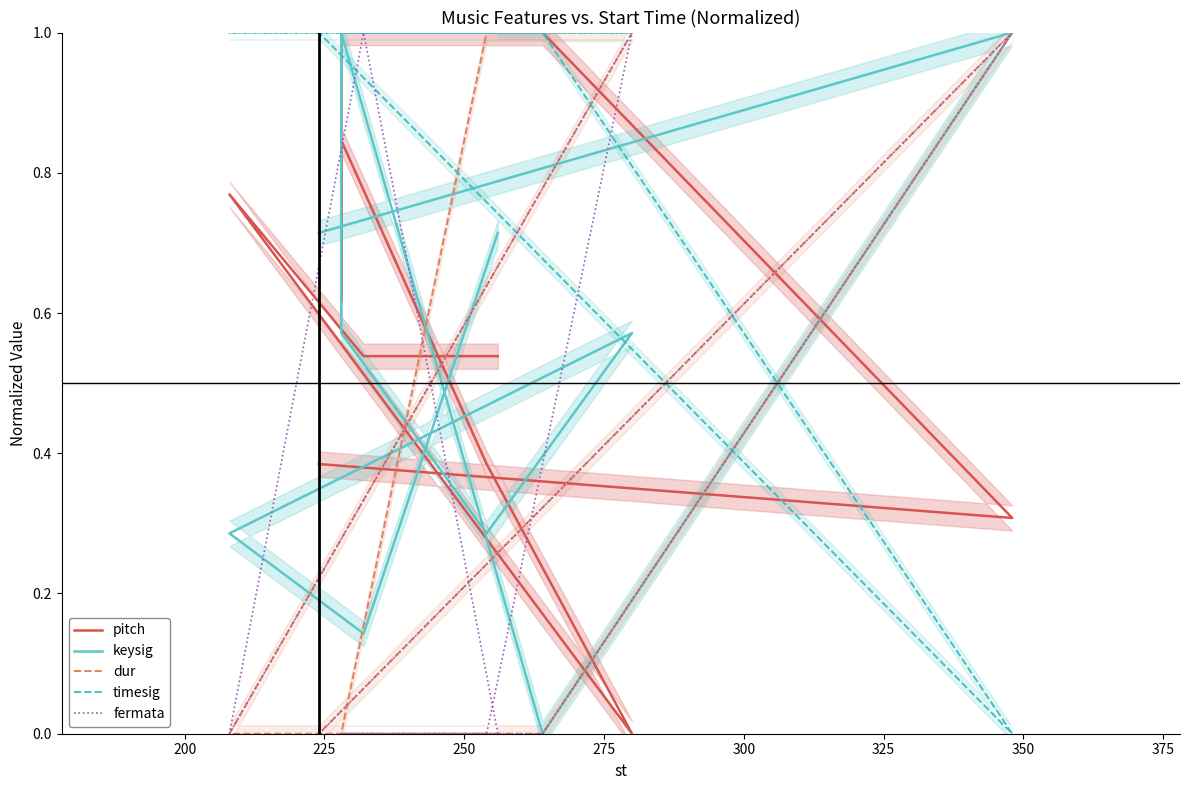

What is the difference between the maximum and minimum values in the dur series?

1.0